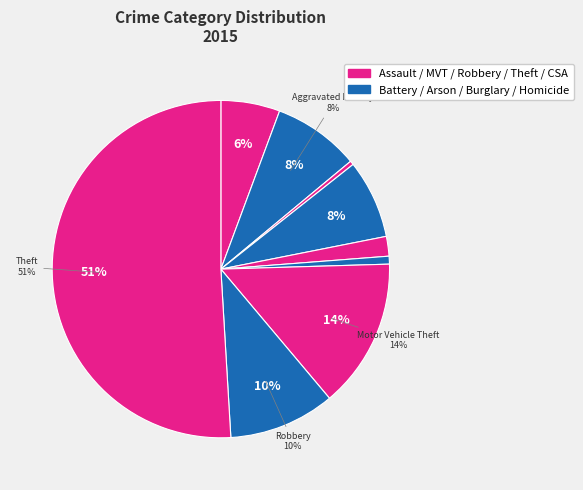

To the nearest percent, what percentage of the pie is Robbery?

10%